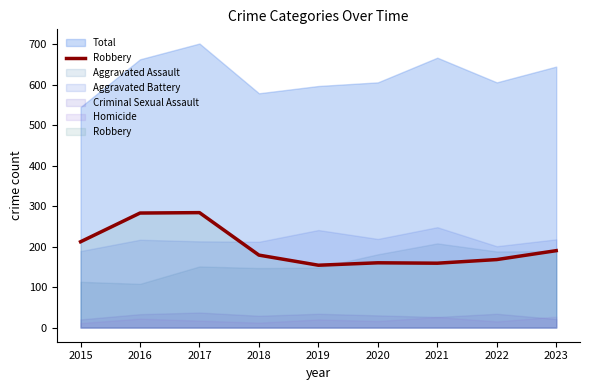

The value at 2019 is 154. True or false?

True